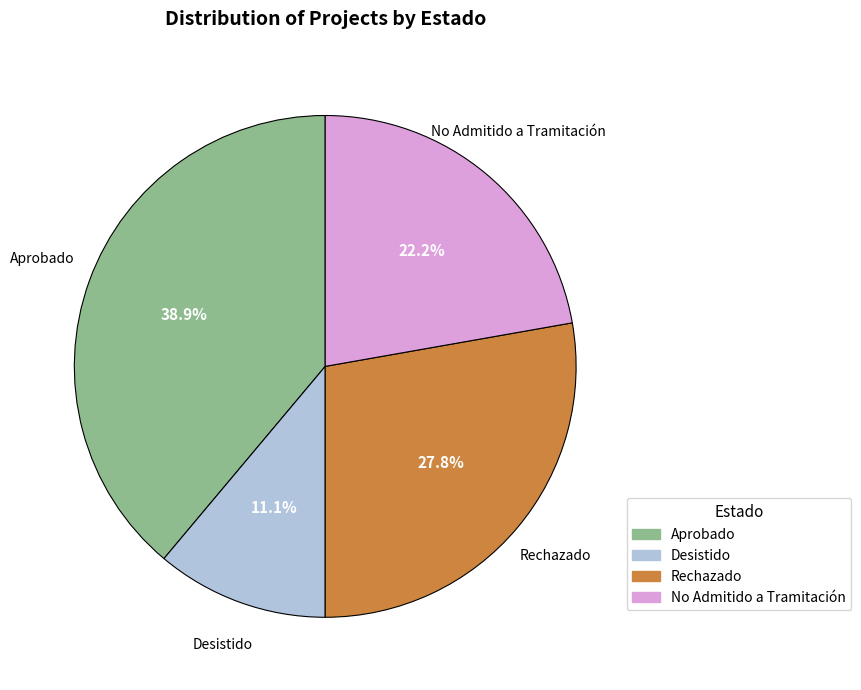

What percentage is the Desistido slice, to the nearest percent?

11%